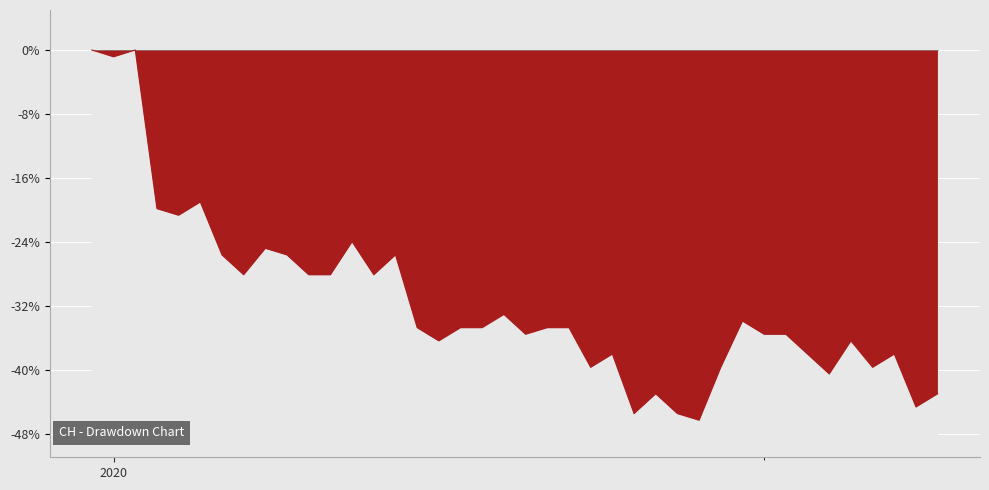

What is the difference between the second highest and minimum values?

46.3